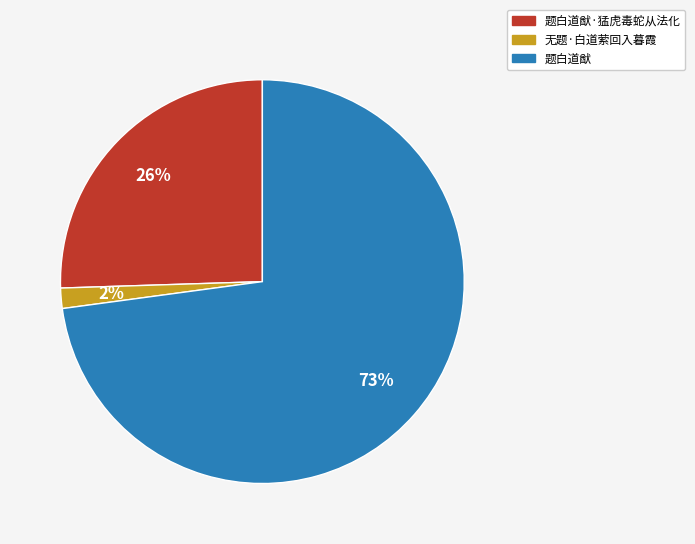

How many segments does this pie chart have?

3